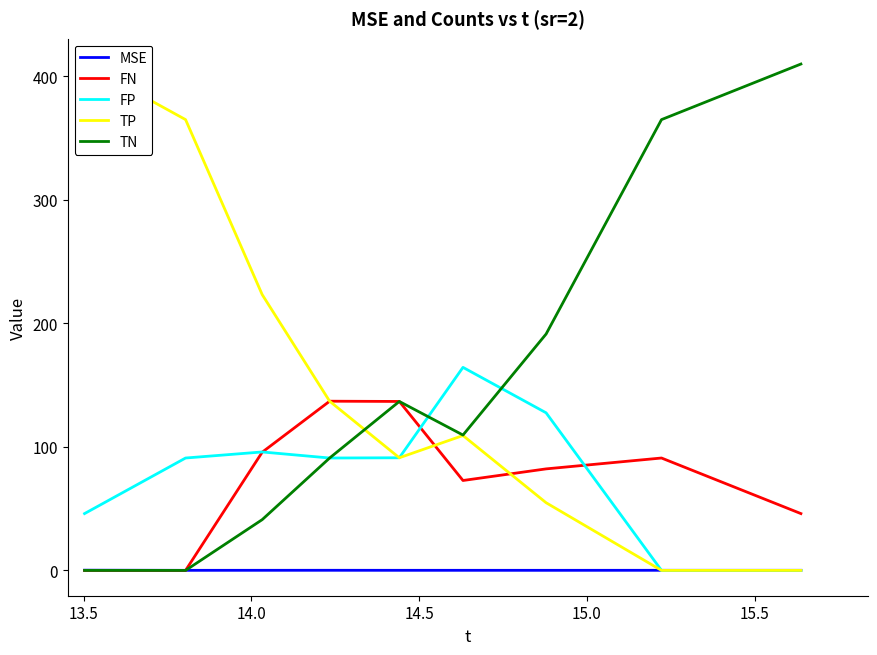

True or false: TN and FN cross at least once.

False